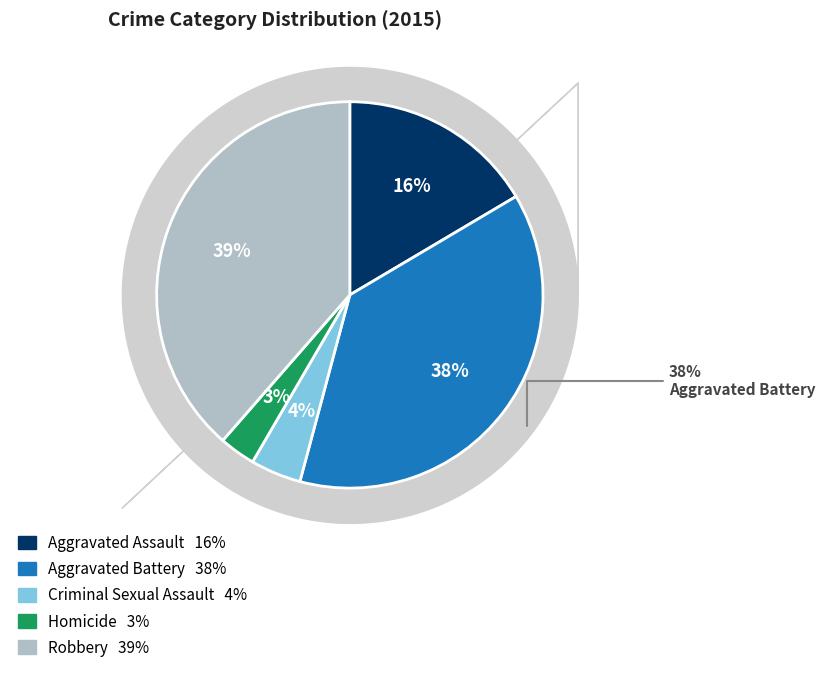

To the nearest percent, what portion does Aggravated Battery represent?

38%